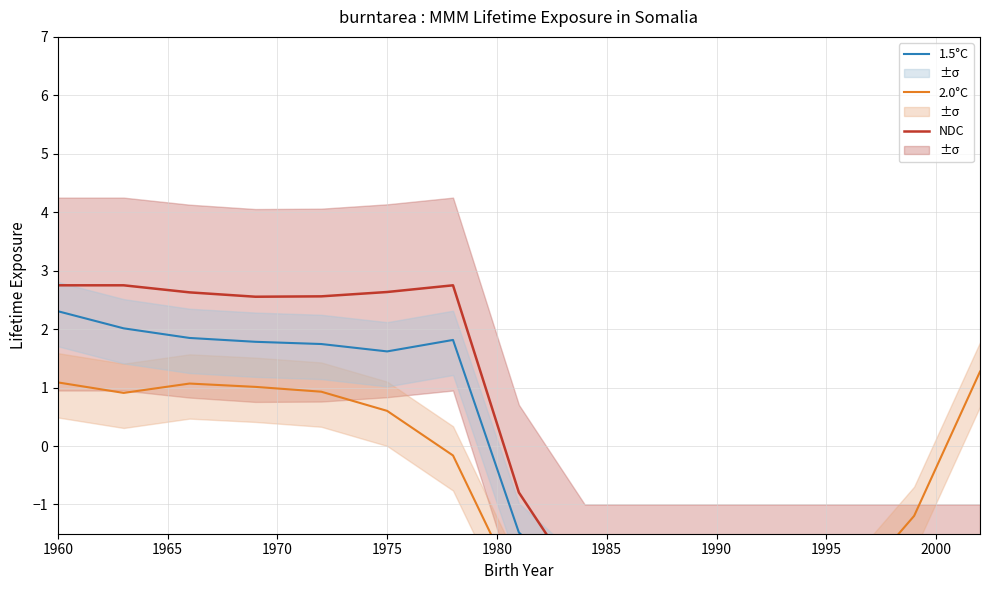

Does the chart have visible grid lines?

Yes